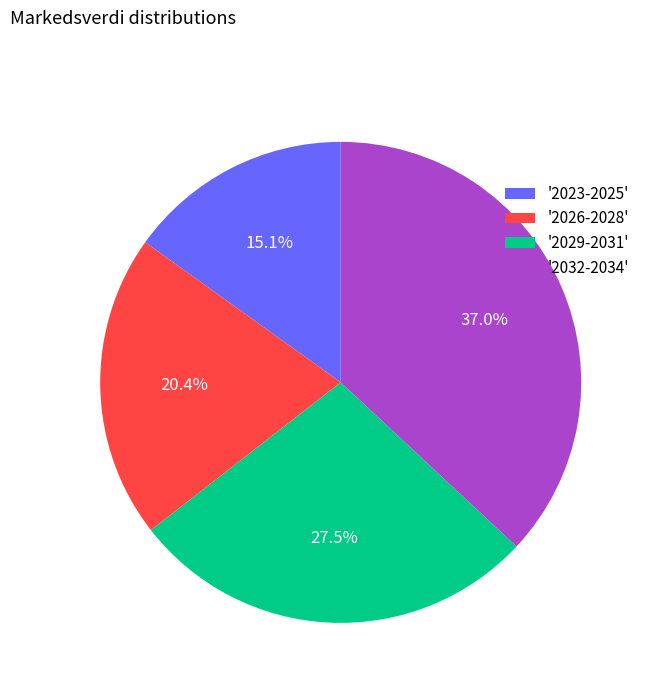

Does any single category account for the majority?

No